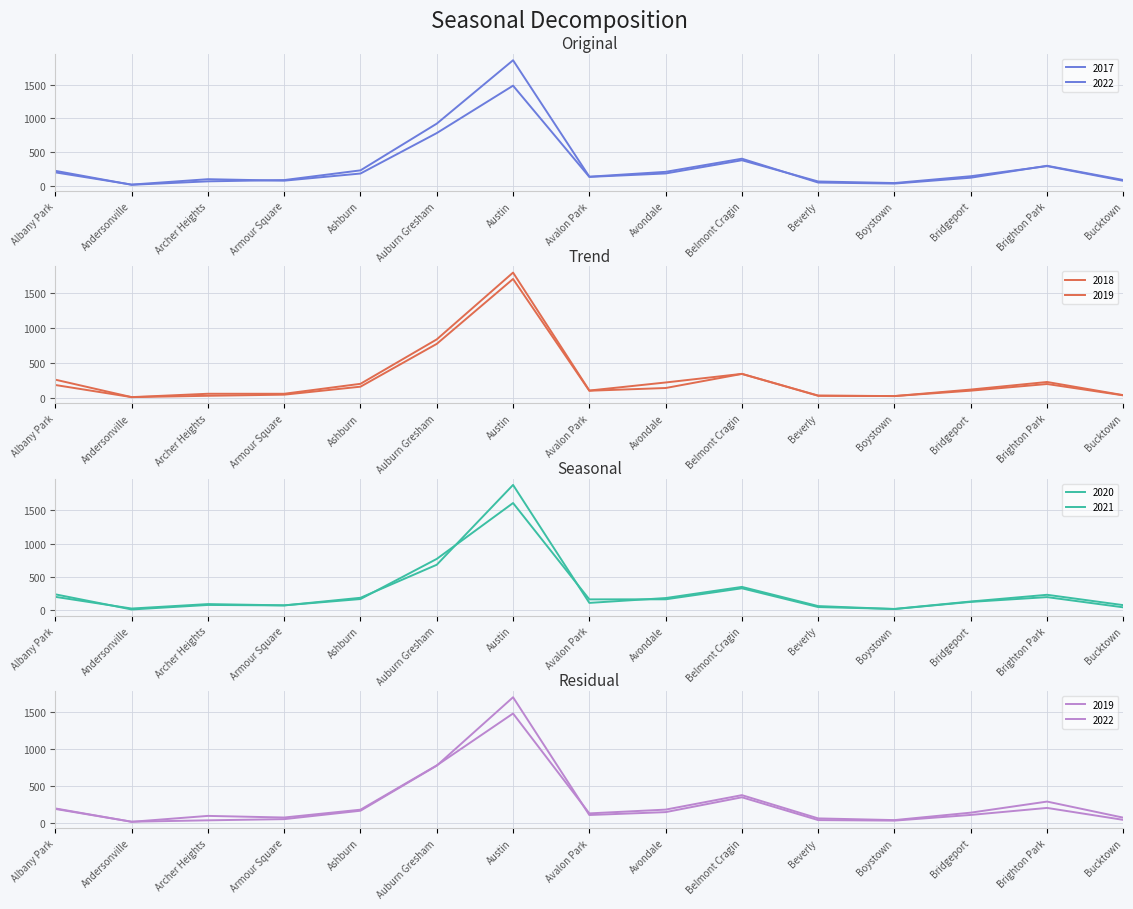

Between Avalon Park and Brighton Park, which series saw the biggest shift?

2017